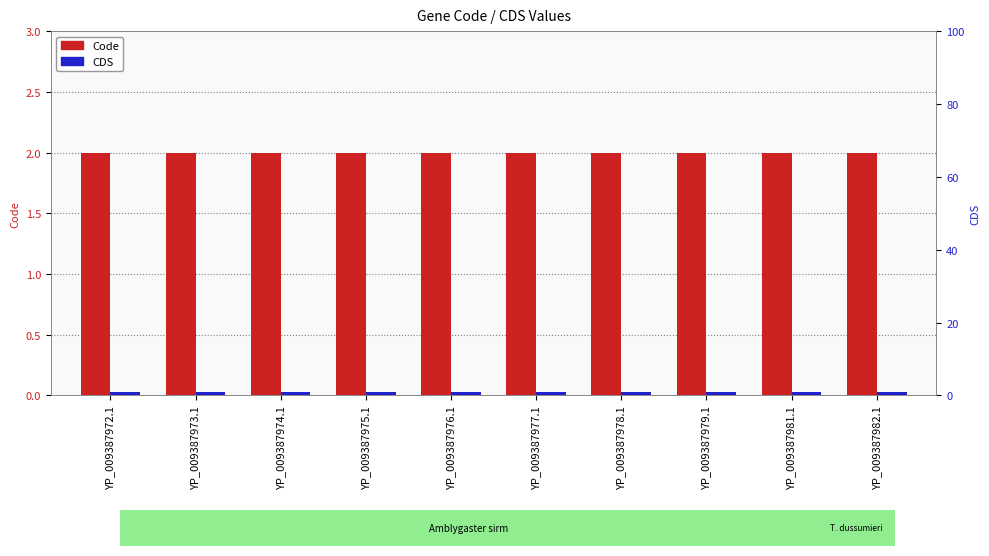

What position from the right is YP_009387979.1?

3